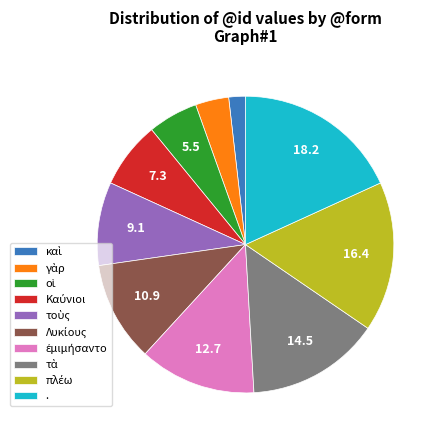

Is there any slice that represents more than half of the pie?

No